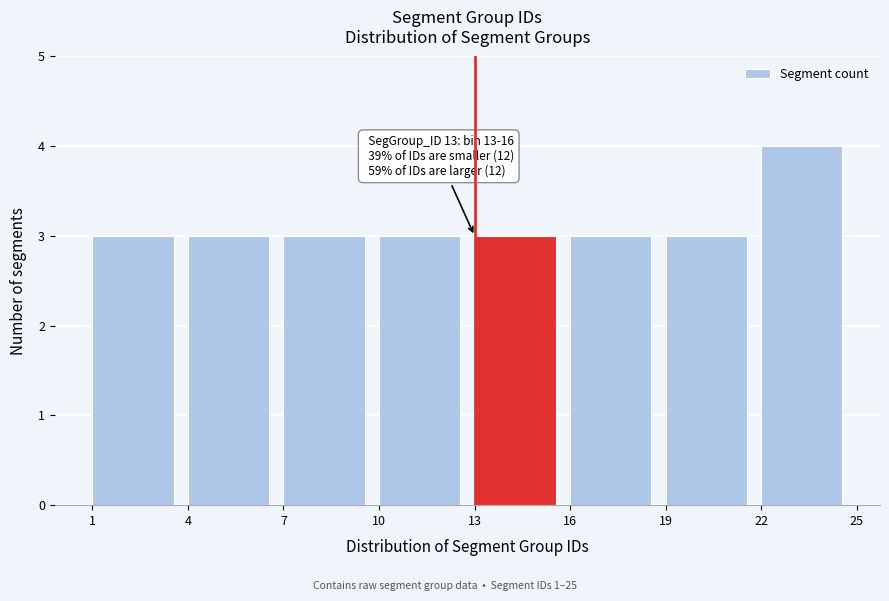

Over which range of the x-axis is the bar tallest?

22 to 25